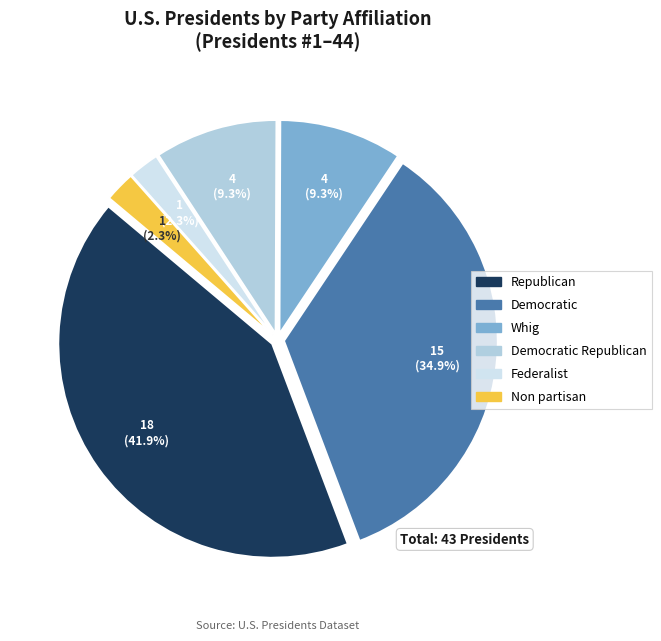

Does any single category account for the majority?

No